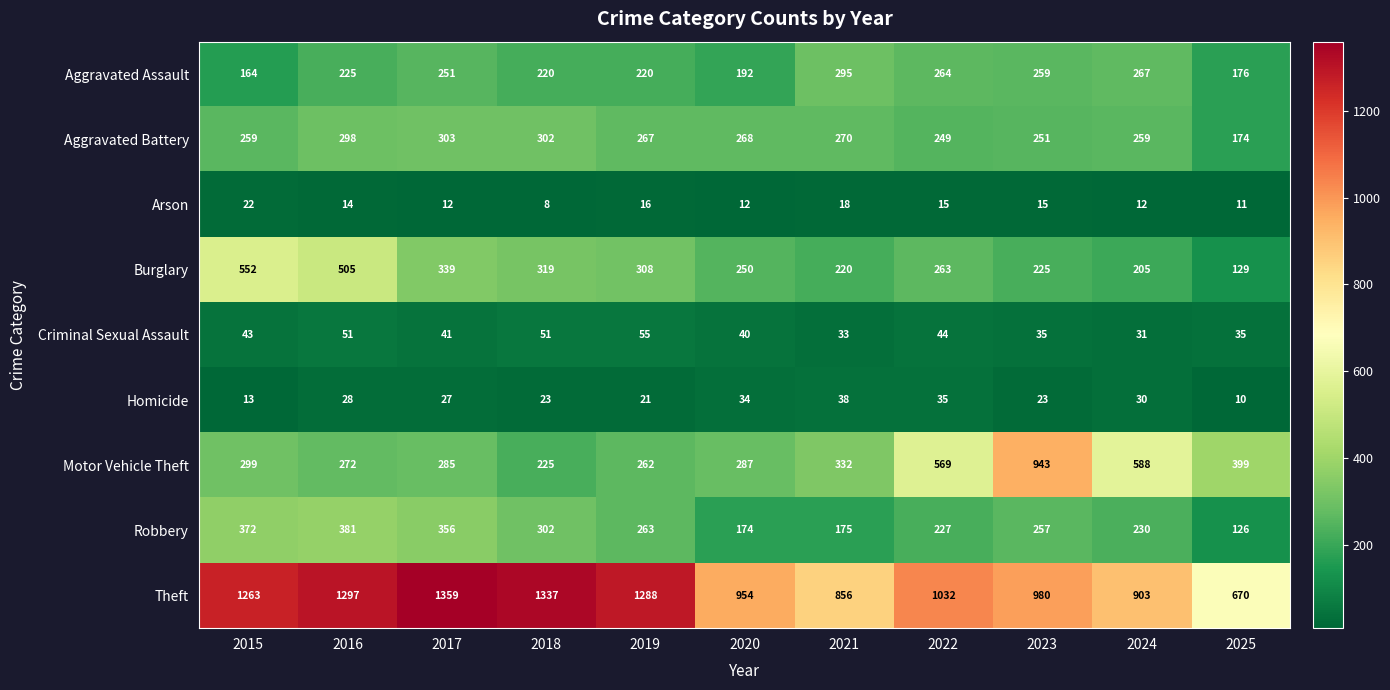

At how many categories does at least one series exceed 868?

9